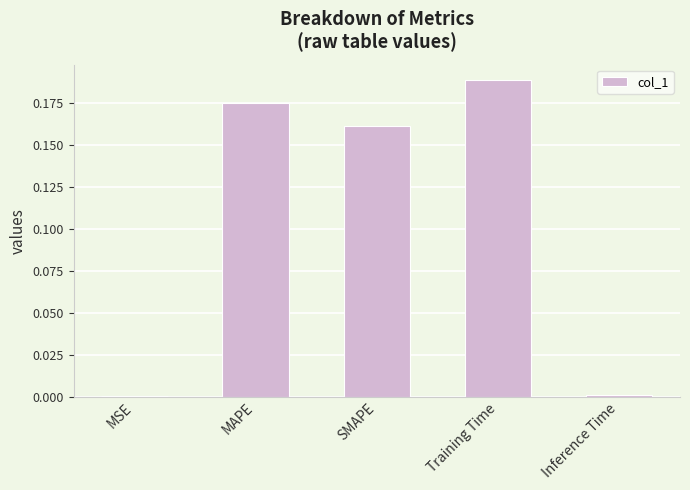

What is the sum of the values at Training Time and MAPE?

0.4